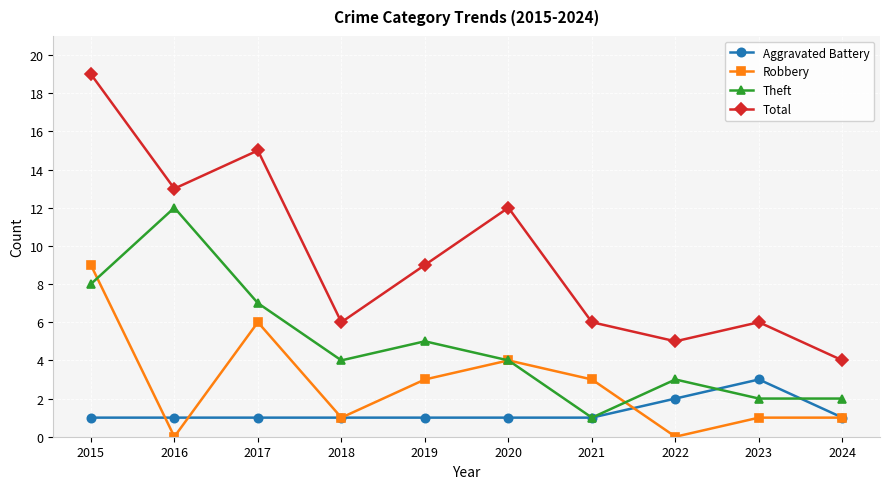

True or false: Robbery has more than 1 points higher than both neighbors.

True